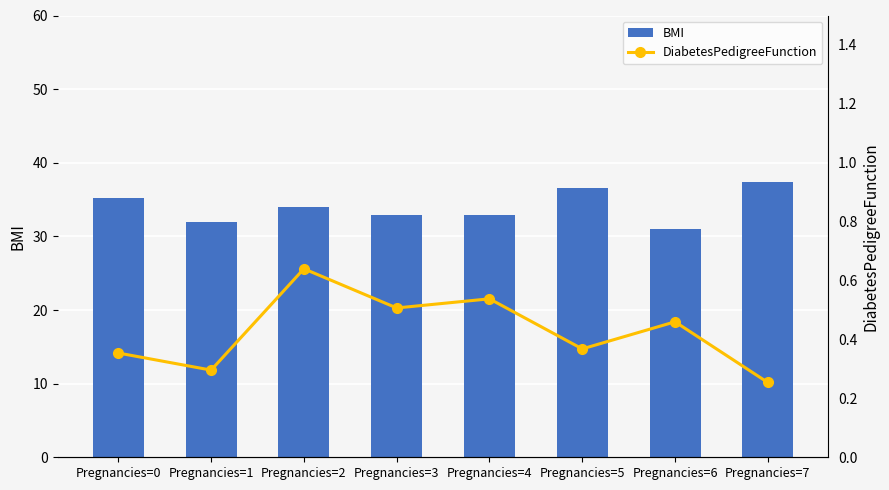

At which category is the sum across all series the highest?

Pregnancies=7